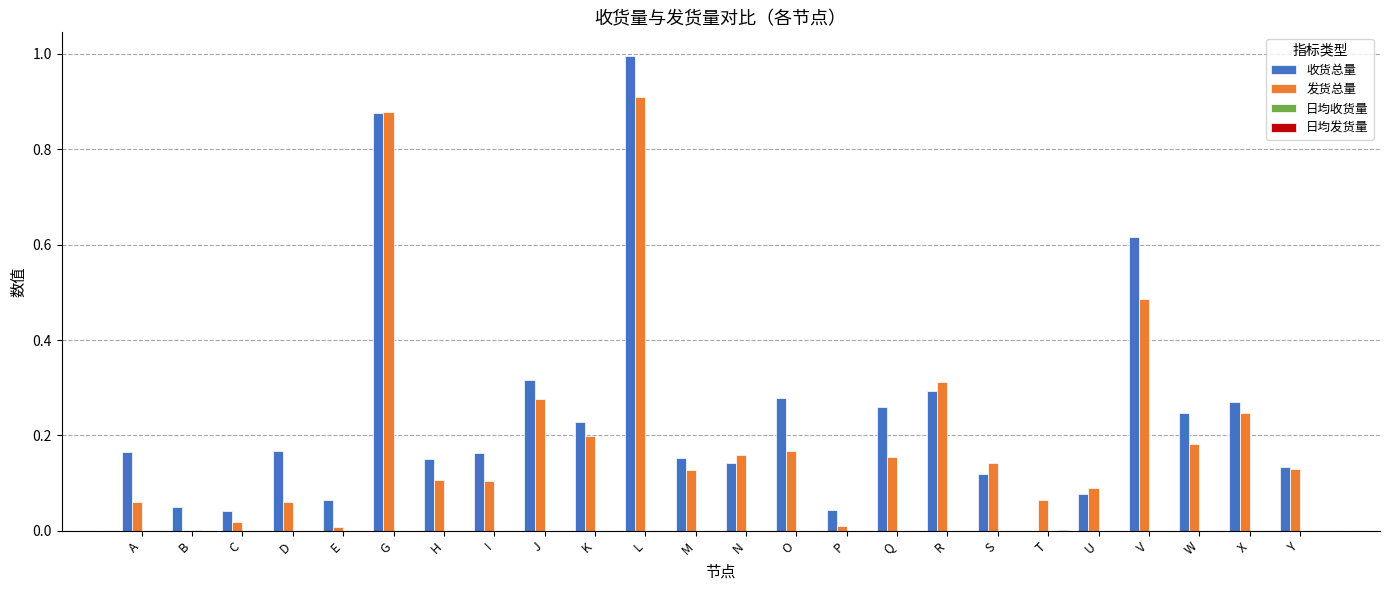

Which series changed the most between R and Y?

发货总量